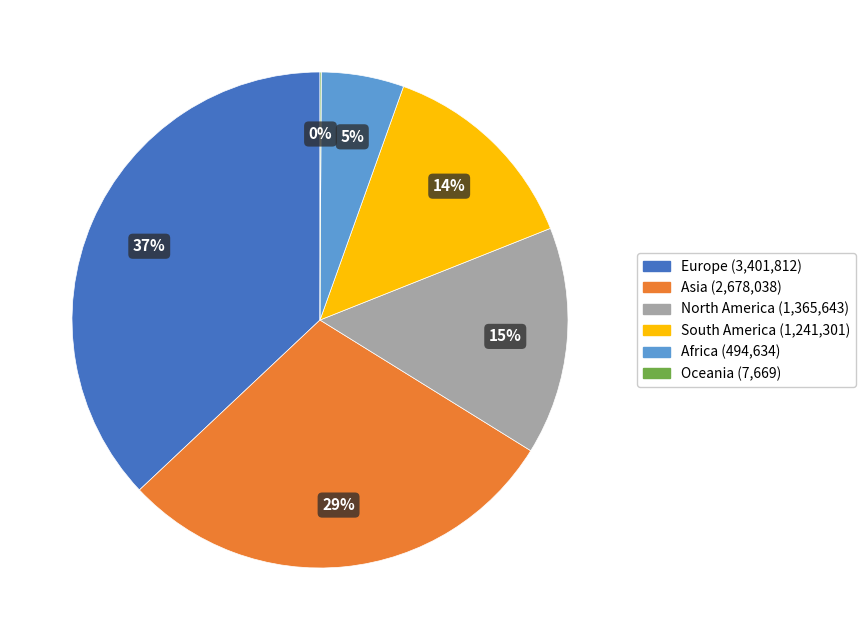

What percentage is the South America slice, to the nearest percent?

14%